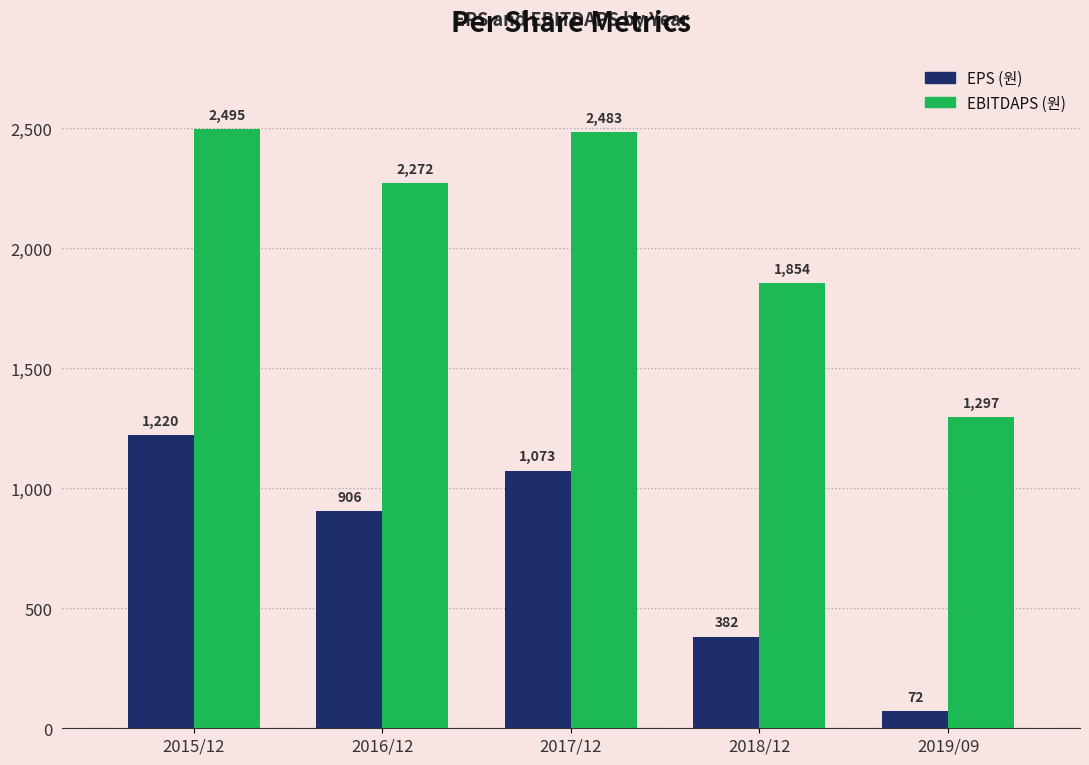

At 2015/12, list the series in order from largest to smallest.

EBITDAPS (원), EPS (원)